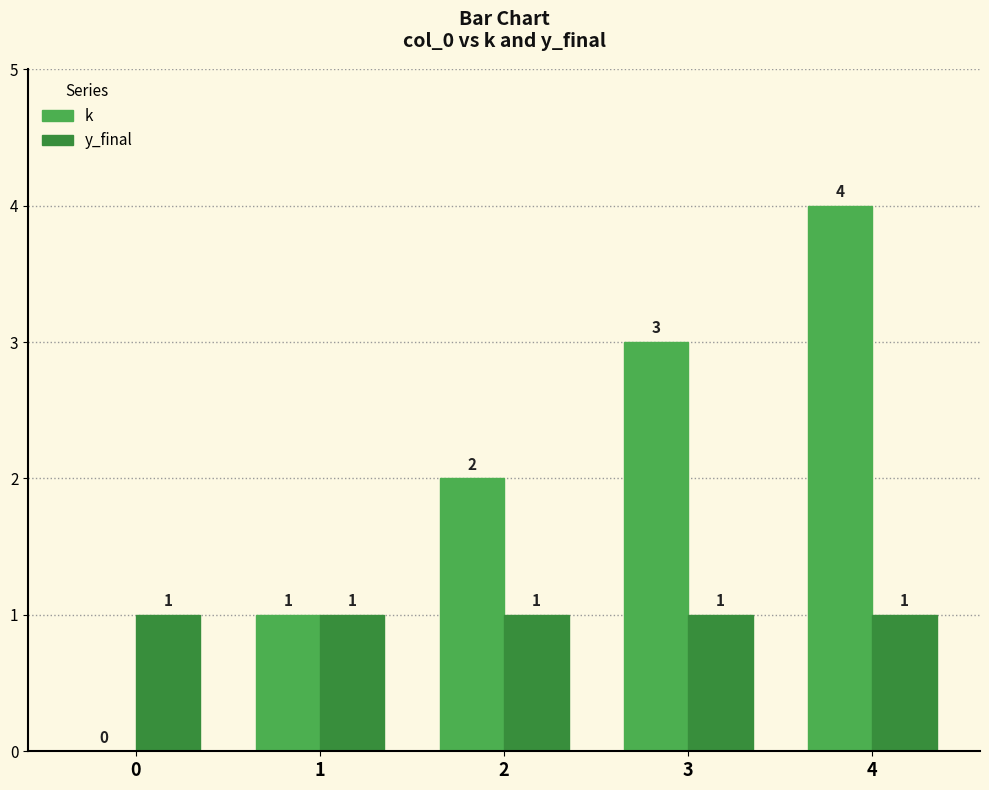

How many k values are between 1 and 3?

3